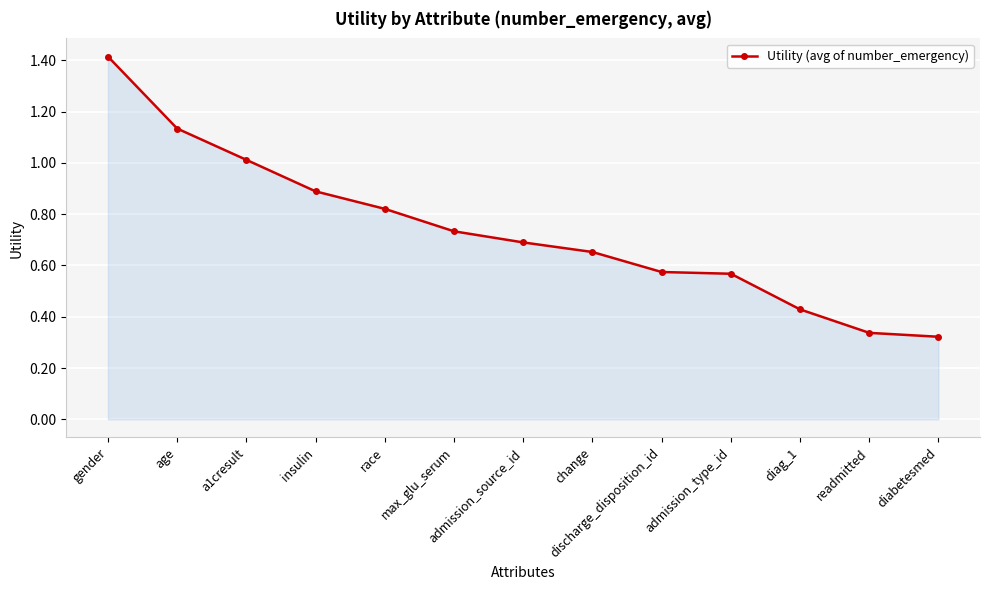

Does the chart display data point markers on the line(s)?

Yes